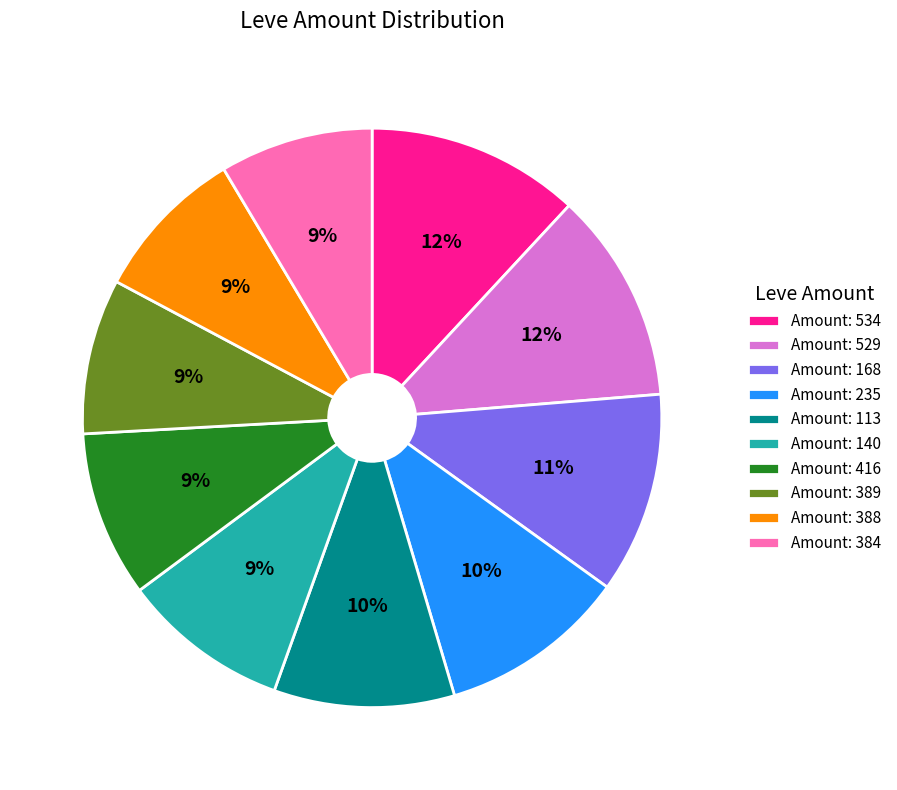

Does any single category account for the majority?

No